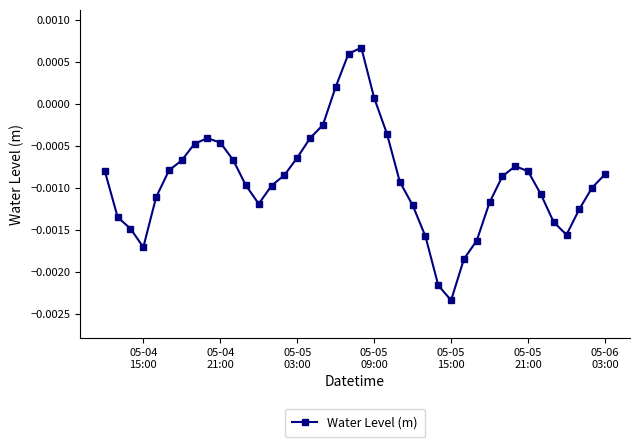

True or false: there are more than 0 points higher than both neighbors.

True